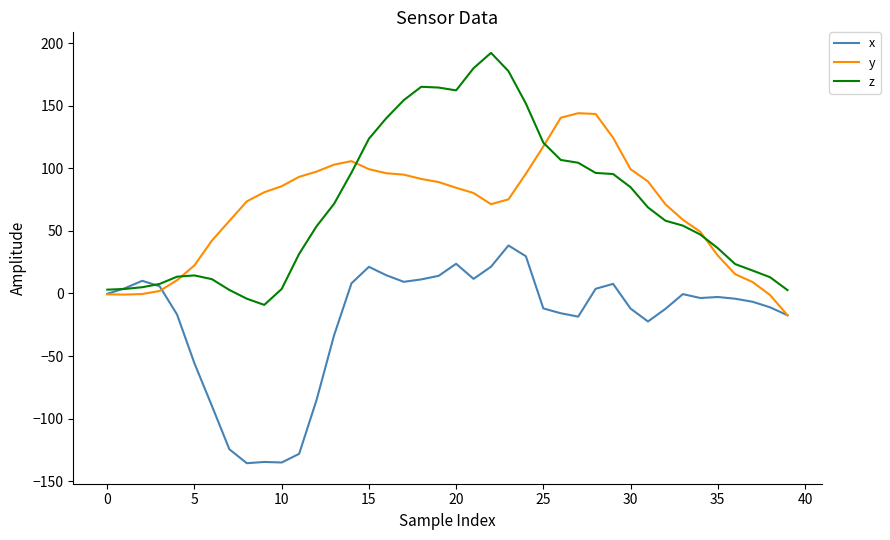

Does the chart have visible grid lines?

No